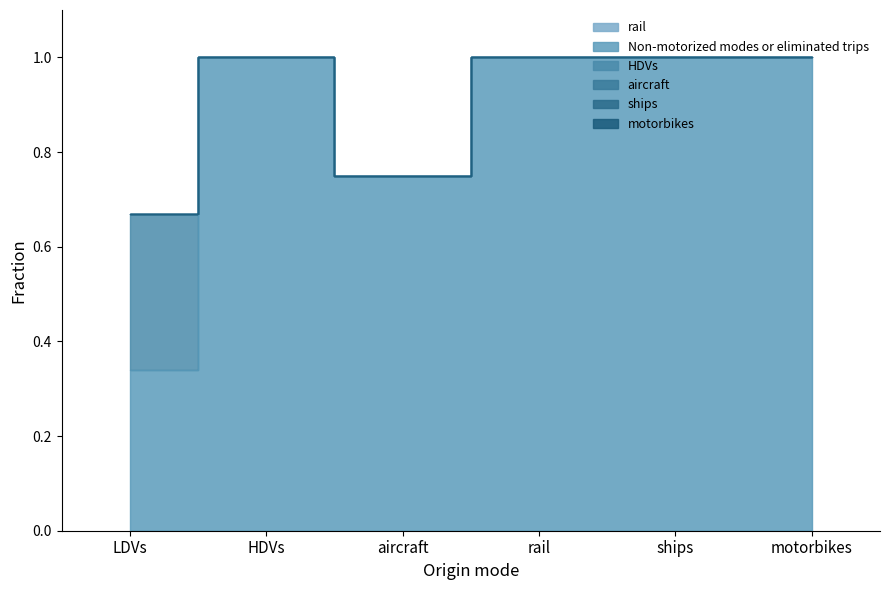

What are all the series names shown in the legend?

rail, Non-motorized modes or eliminated trips, HDVs, aircraft, ships, motorbikes